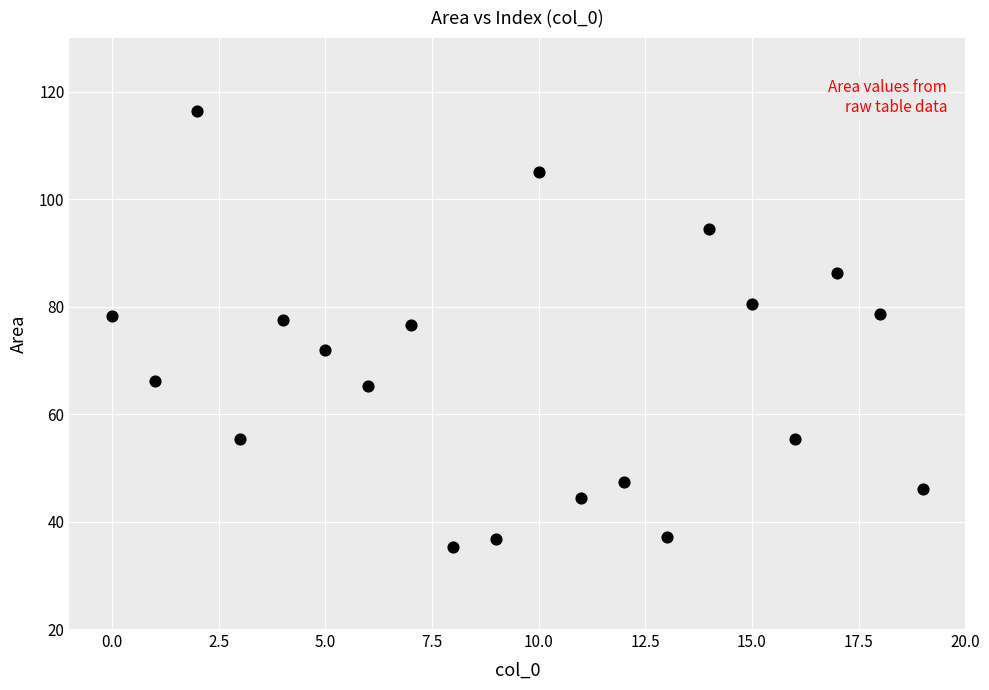

What is the range of Y values (max minus min)?

81.2